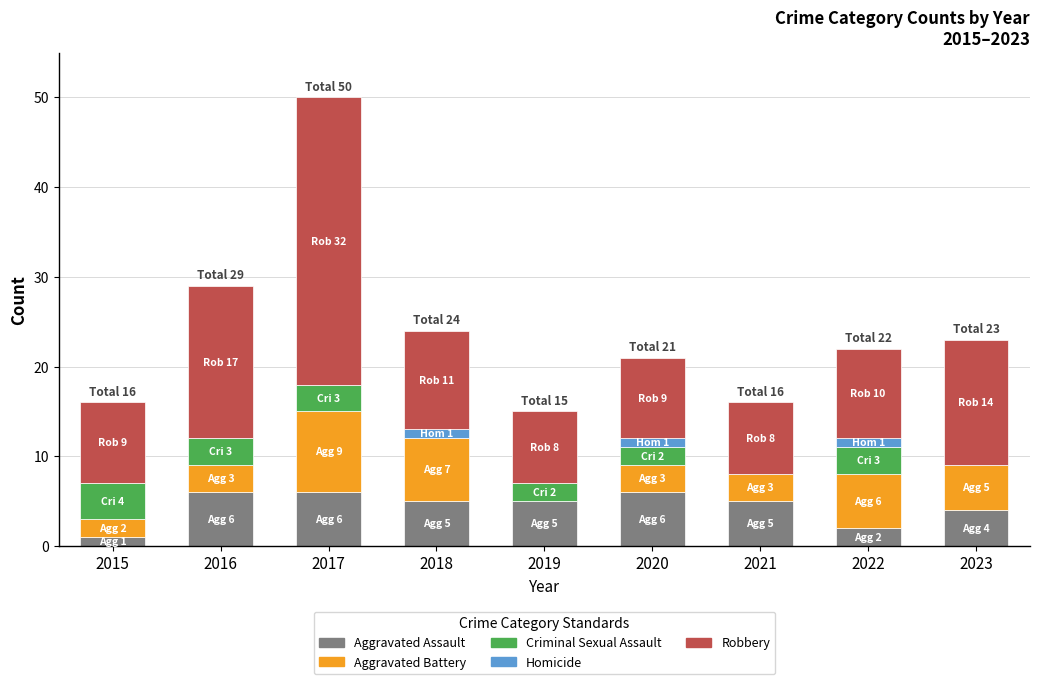

What is the highest value of the Aggravated Assault series?

6